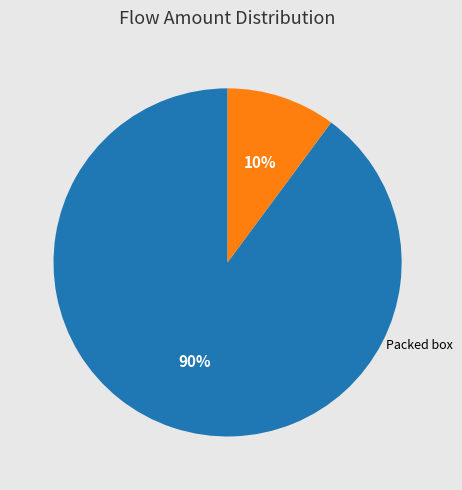

To the nearest percent, what is the difference between the largest and smallest slice percentages?

80%